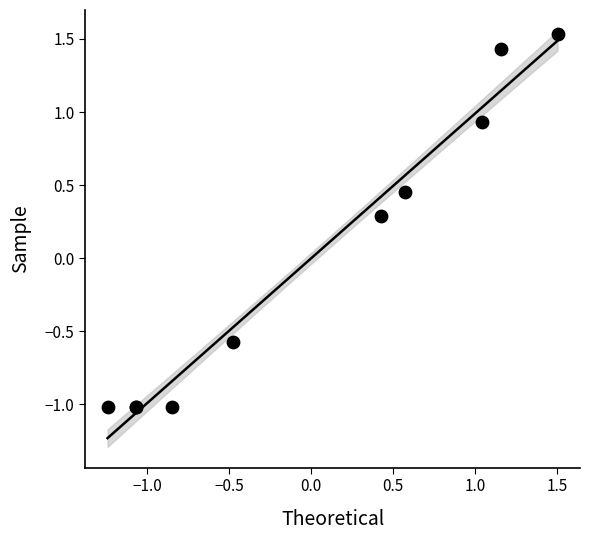

What Y value in the scatter plot is closest to 0?

0.3